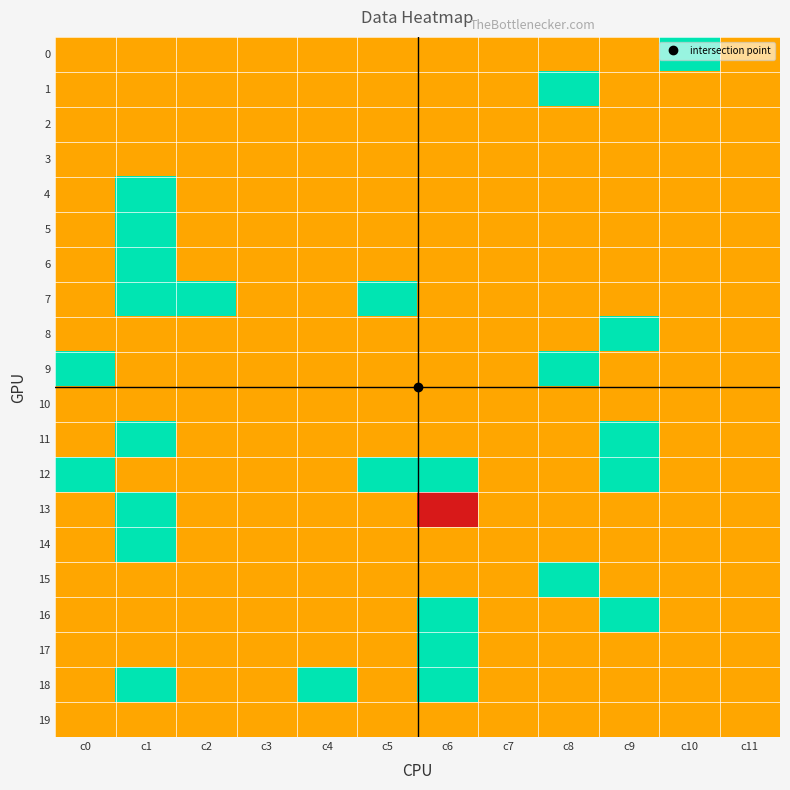

Reading left to right, list all the values displayed in this chart.

0: c0=0	c1=0	c2=0	c3=0	c4=0	c5=0	c6=0	c7=0	c8=0	c9=0	c10=1	c11=0
1: c0=0	c1=0	c2=0	c3=0	c4=0	c5=0	c6=0	c7=0	c8=1	c9=0	c10=0	c11=0
2: c0=0	c1=0	c2=0	c3=0	c4=0	c5=0	c6=0	c7=0	c8=0	c9=0	c10=0	c11=0
3: c0=0	c1=0	c2=0	c3=0	c4=0	c5=0	c6=0	c7=0	c8=0	c9=0	c10=0	c11=0
4: c0=0	c1=1	c2=0	c3=0	c4=0	c5=0	c6=0	c7=0	c8=0	c9=0	c10=0	c11=0
5: c0=0	c1=1	c2=0	c3=0	c4=0	c5=0	c6=0	c7=0	c8=0	c9=0	c10=0	c11=0
6: c0=0	c1=1	c2=0	c3=0	c4=0	c5=0	c6=0	c7=0	c8=0	c9=0	c10=0	c11=0
7: c0=0	c1=1	c2=1	c3=0	c4=0	c5=1	c6=0	c7=0	c8=0	c9=0	c10=0	c11=0
8: c0=0	c1=0	c2=0	c3=0	c4=0	c5=0	c6=0	c7=0	c8=0	c9=1	c10=0	c11=0
9: c0=1	c1=0	c2=0	c3=0	c4=0	c5=0	c6=0	c7=0	c8=1	c9=0	c10=0	c11=0
10: c0=0	c1=0	c2=0	c3=0	c4=0	c5=0	c6=0	c7=0	c8=0	c9=0	c10=0	c11=0
11: c0=0	c1=1	c2=0	c3=0	c4=0	c5=0	c6=0	c7=0	c8=0	c9=1	c10=0	c11=0
12: c0=1	c1=0	c2=0	c3=0	c4=0	c5=1	c6=1	c7=0	c8=0	c9=1	c10=0	c11=0
13: c0=0	c1=1	c2=0	c3=0	c4=0	c5=0	c6=-1	c7=0	c8=0	c9=0	c10=0	c11=0
14: c0=0	c1=1	c2=0	c3=0	c4=0	c5=0	c6=0	c7=0	c8=0	c9=0	c10=0	c11=0
15: c0=0	c1=0	c2=0	c3=0	c4=0	c5=0	c6=0	c7=0	c8=1	c9=0	c10=0	c11=0
16: c0=0	c1=0	c2=0	c3=0	c4=0	c5=0	c6=1	c7=0	c8=0	c9=1	c10=0	c11=0
17: c0=0	c1=0	c2=0	c3=0	c4=0	c5=0	c6=1	c7=0	c8=0	c9=0	c10=0	c11=0
18: c0=0	c1=1	c2=0	c3=0	c4=1	c5=0	c6=1	c7=0	c8=0	c9=0	c10=0	c11=0
19: c0=0	c1=0	c2=0	c3=0	c4=0	c5=0	c6=0	c7=0	c8=0	c9=0	c10=0	c11=0